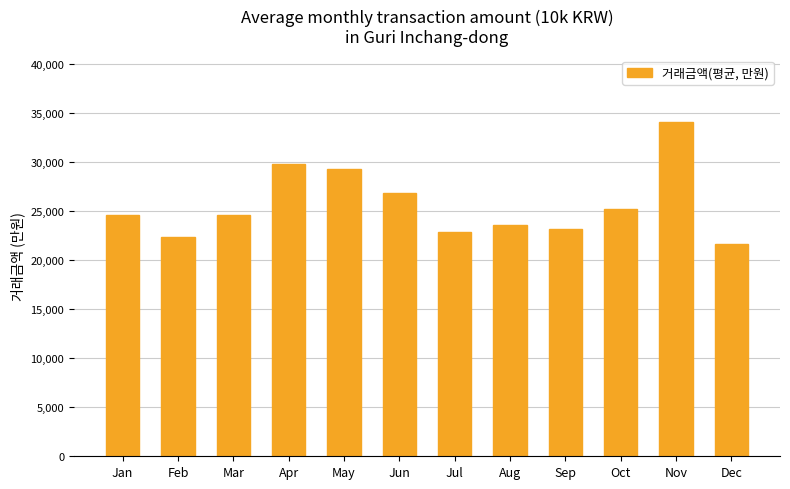

The value at Oct is 13104. True or false?

False